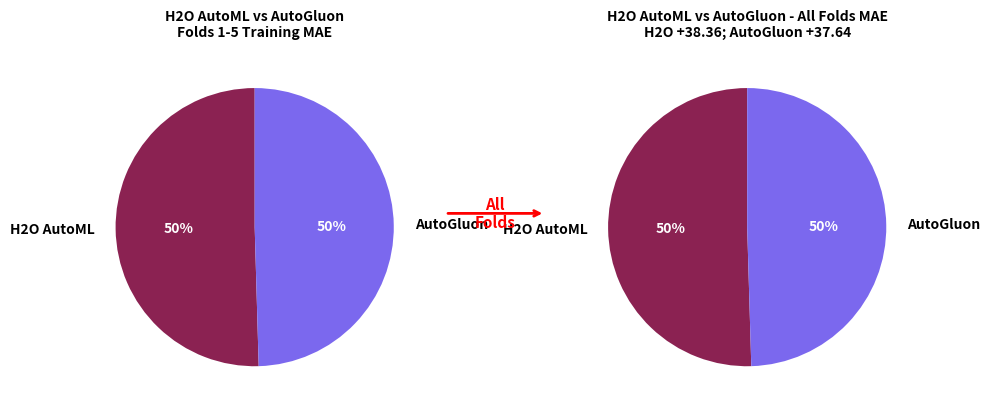

The Fold 8 slice represents 18% of the pie. True or false?

False